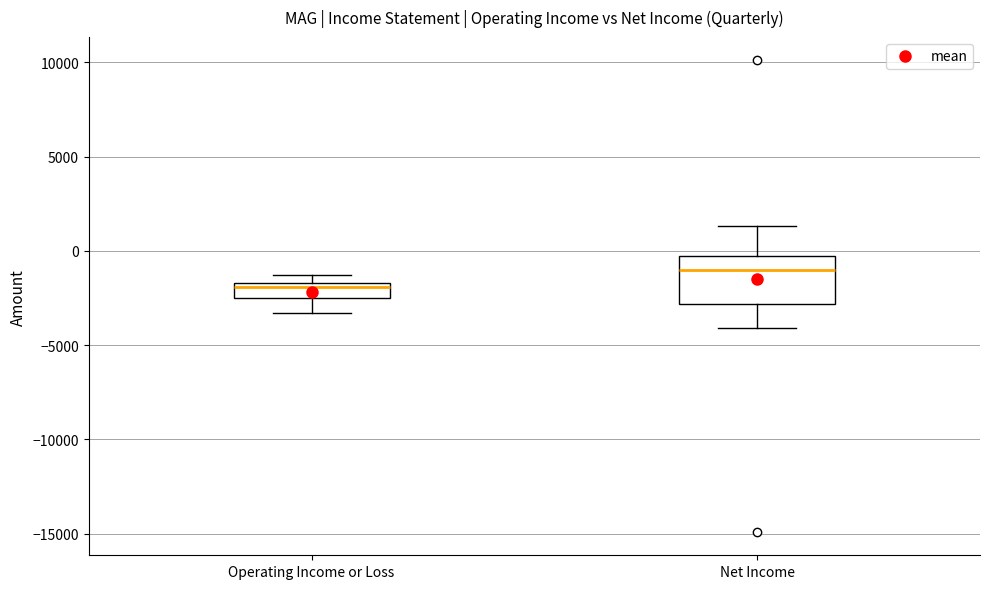

Which box has the lowest median line?

Operating Income or Loss